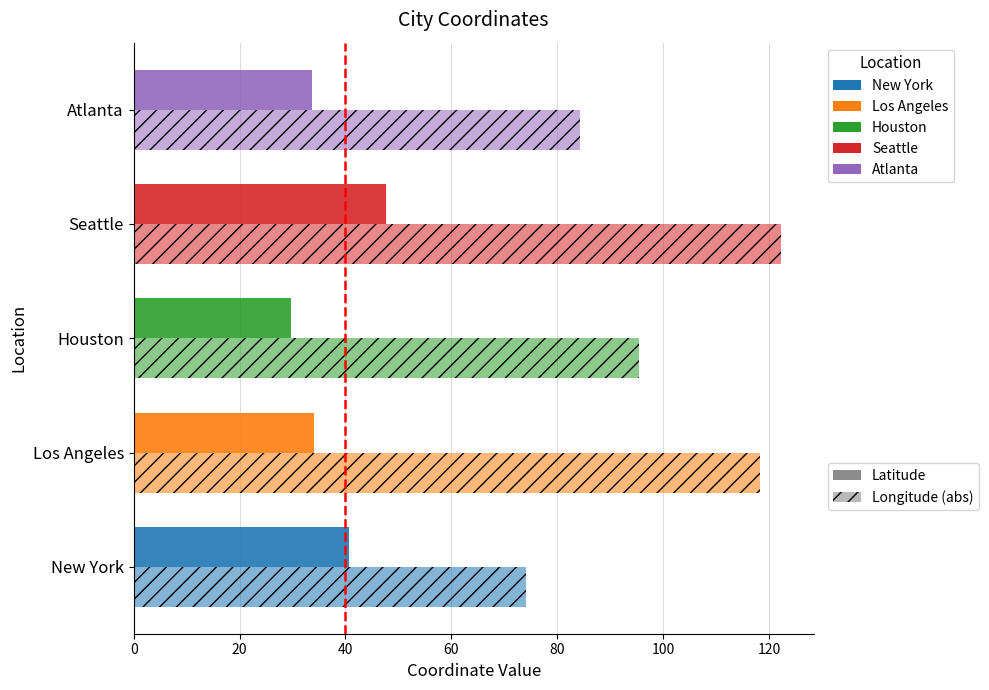

How many data points in Longitude (abs) are above 95?

3